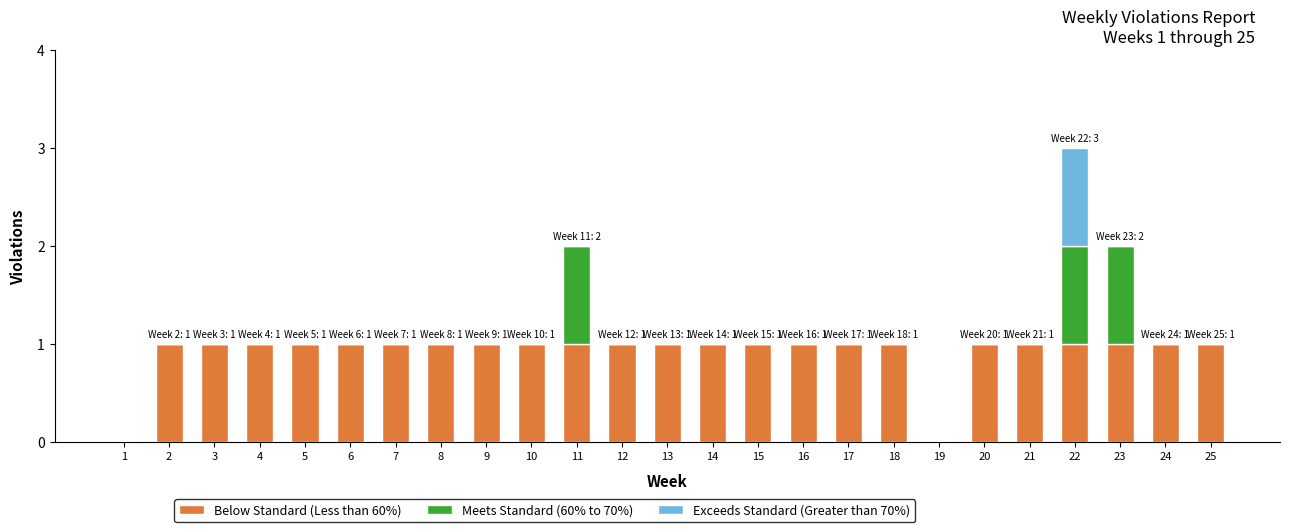

Are the bars horizontal?

No